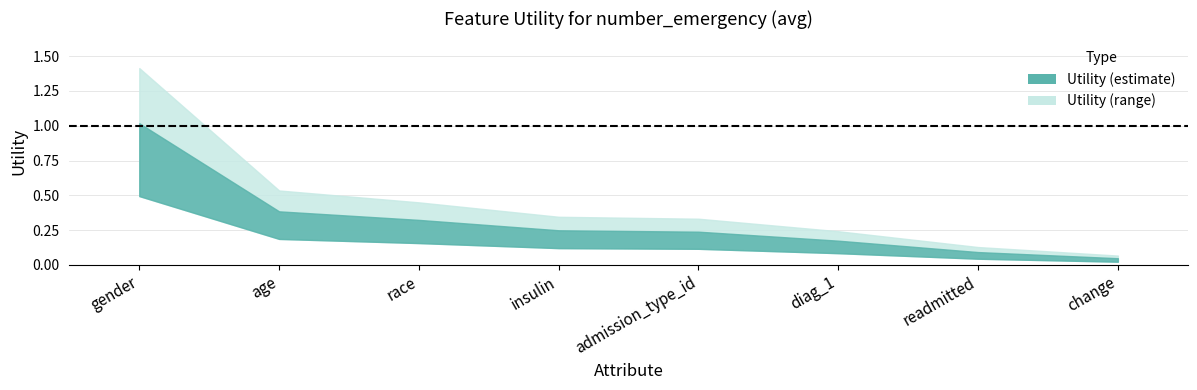

What is the minimum value shown in the chart?

0.1